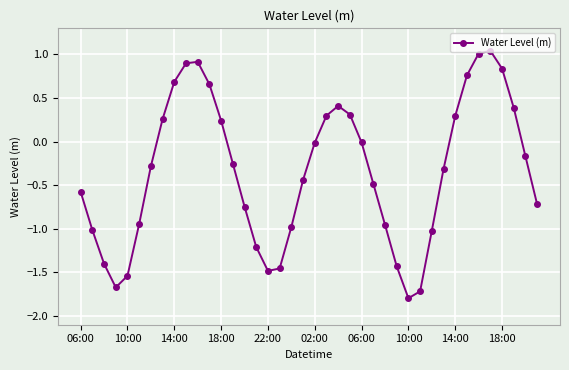

How many points are higher than both their immediate neighbors (excluding endpoints)?

3